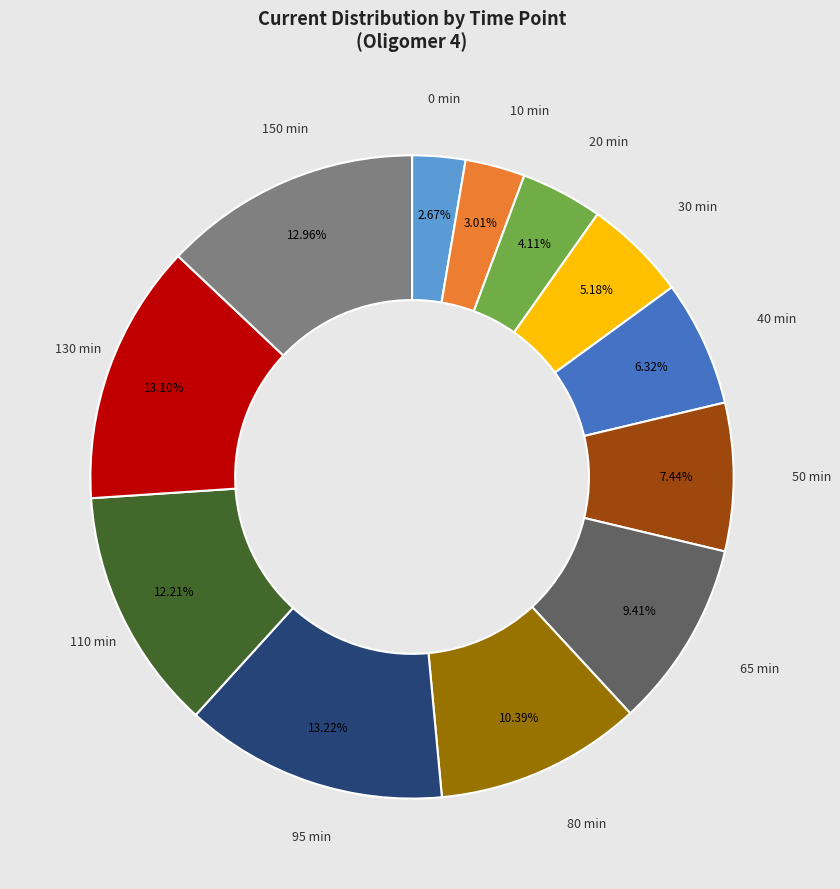

Is there any slice that represents more than half of the pie?

No